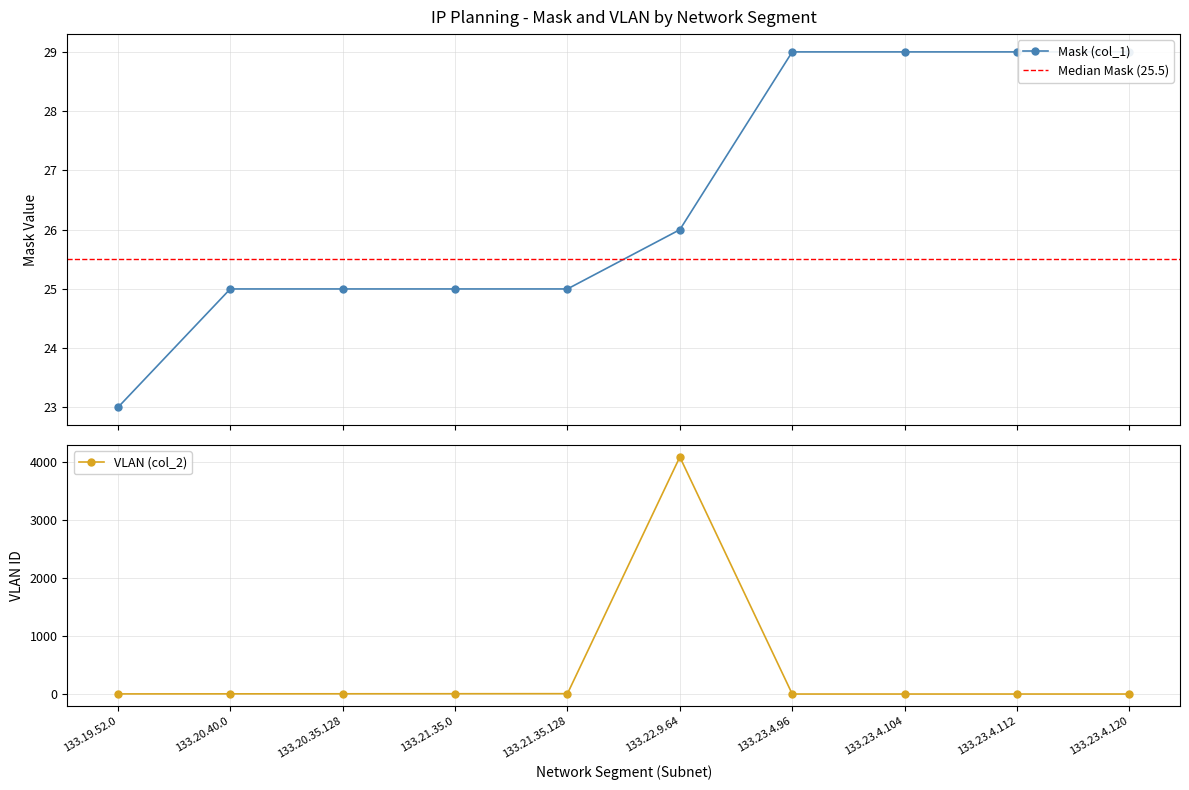

At which label does VLAN (col_2) reach its peak?

133.22.9.64